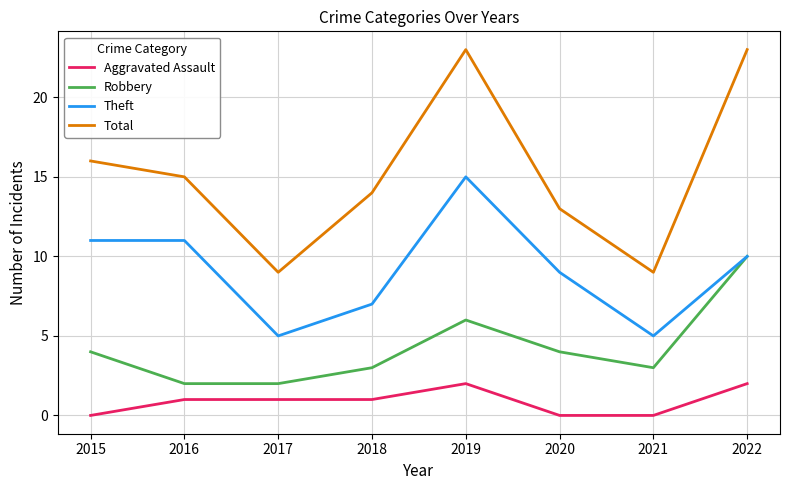

Is it true that Aggravated Assault equals 0 at 2021?

True